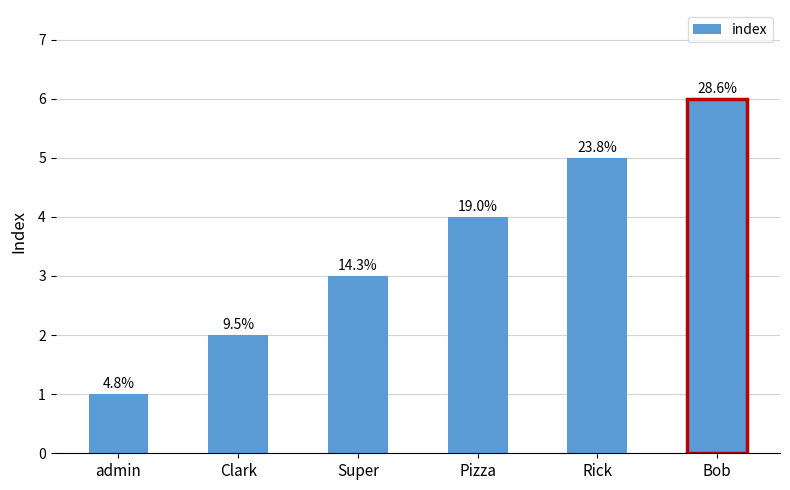

Is it true that the value at Clark is 2?

True